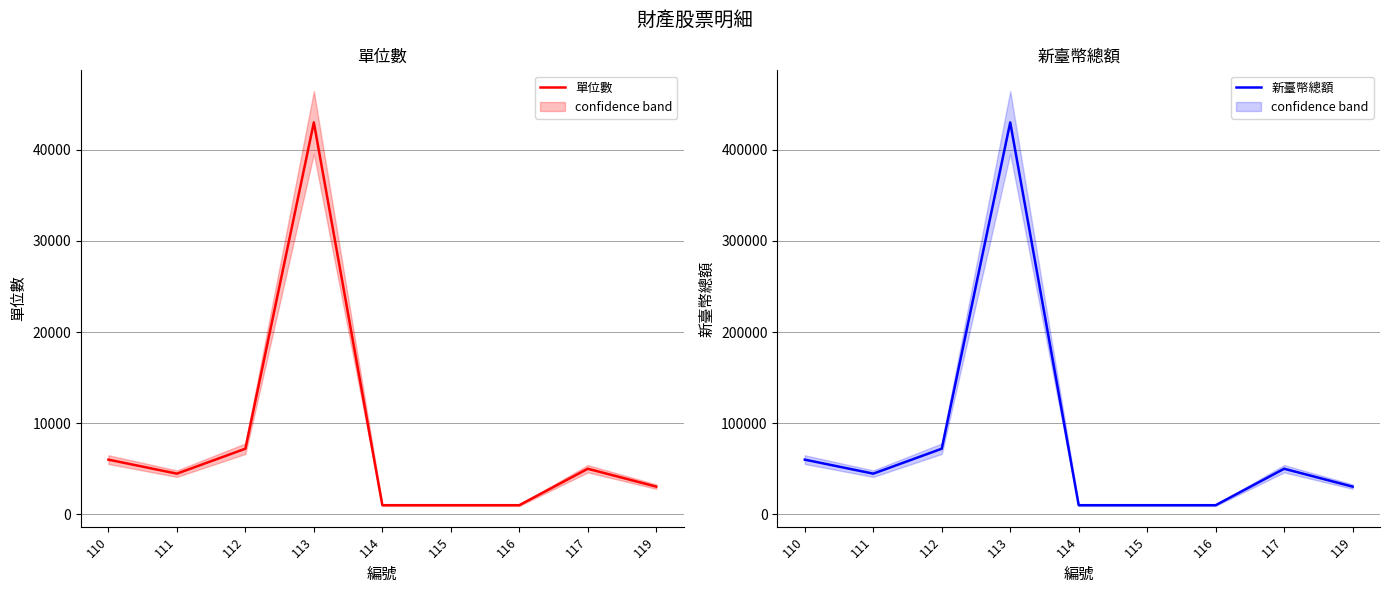

Reading left to right, list all the values displayed in this chart.

單位數: 110=6000	111=4462	112=7199	113=43000	114=1000	115=1000	116=1000	117=5000	119=3040
新臺幣總額: 110=60000	111=44620	112=71990	113=430000	114=10000	115=10000	116=10000	117=50000	119=30400